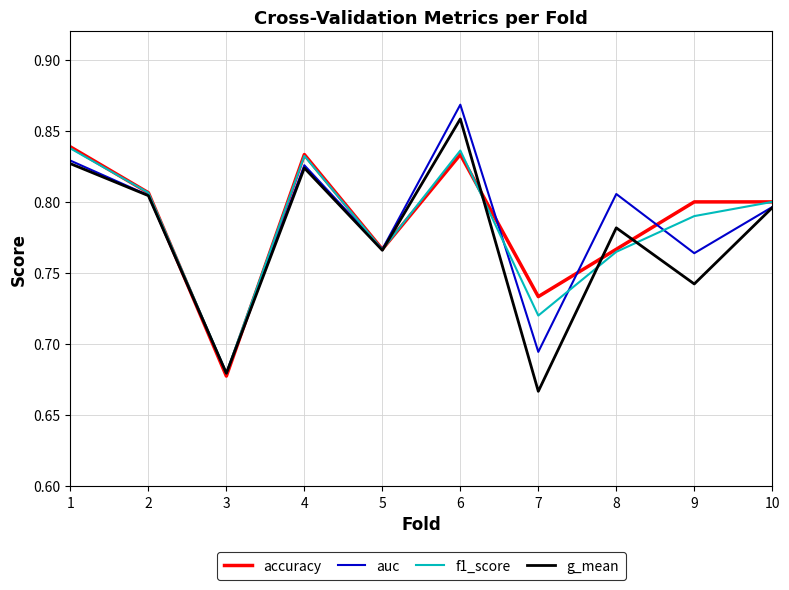

What are all the series names shown in the legend?

accuracy, auc, f1_score, g_mean